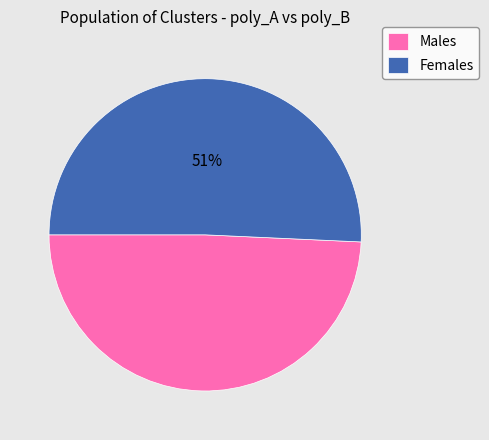

What is the smallest slice in the pie chart?

Males